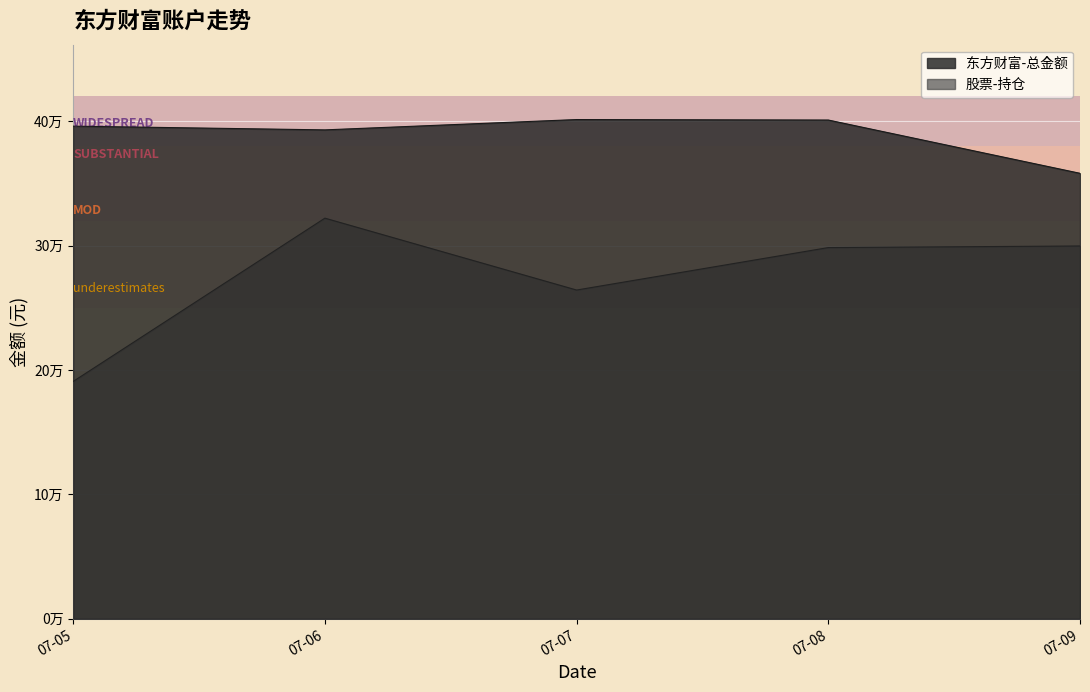

True or false: 股票-持仓 has a value of 264214.1 at 07-07.

True